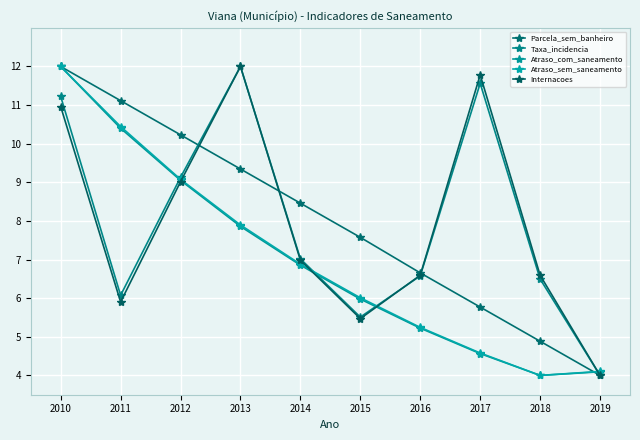

What is the value of the Internacoes point at the 1st from the left?

11.0